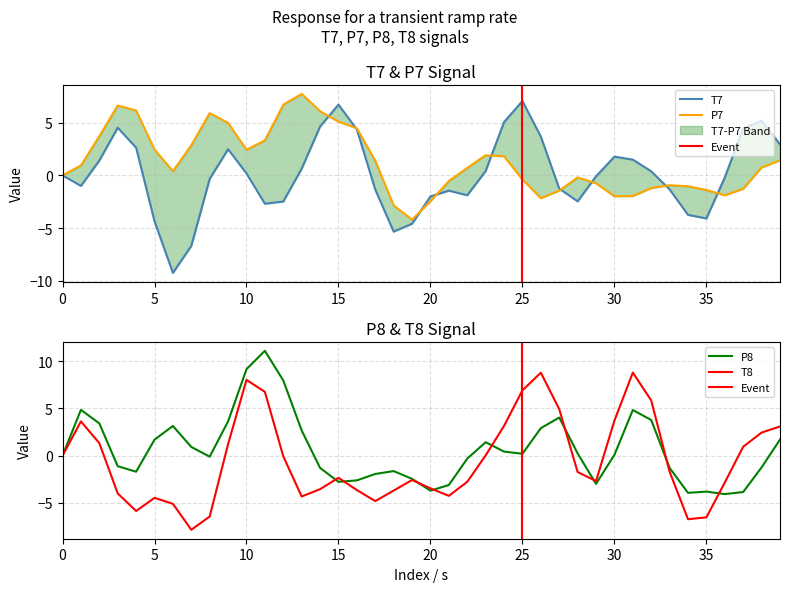

What is the approximate value of P7 at 17?

1.4